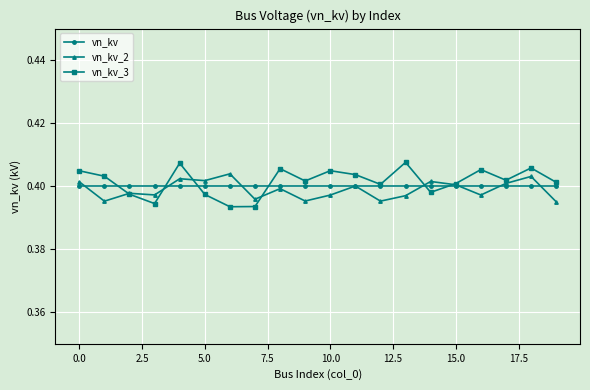

At how many categories does at least one series exceed 0?

20